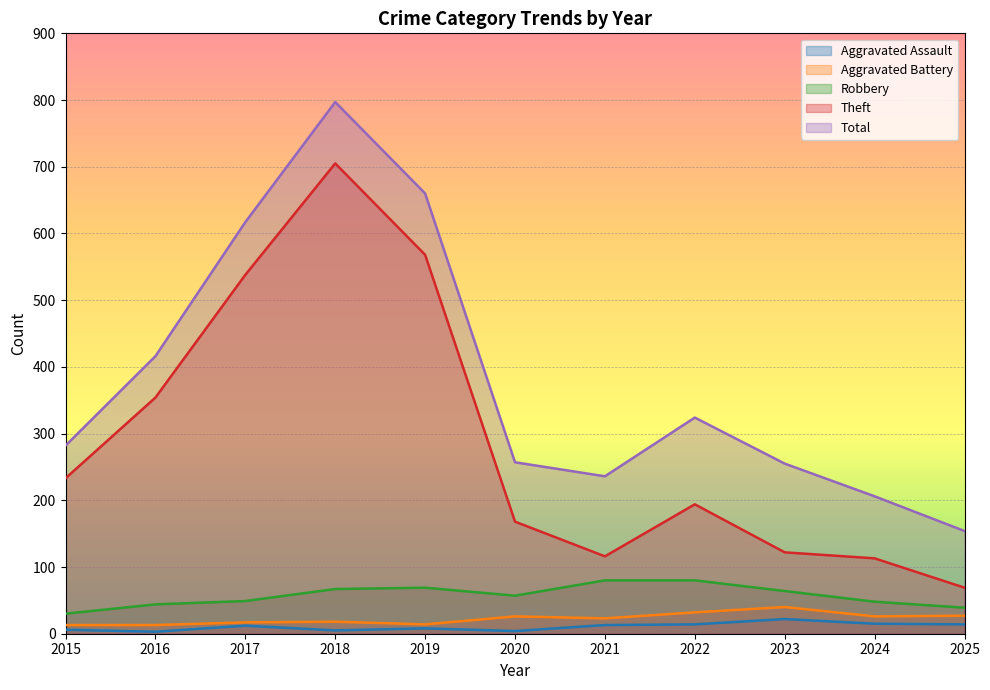

Which series has the largest total across all categories?

Total